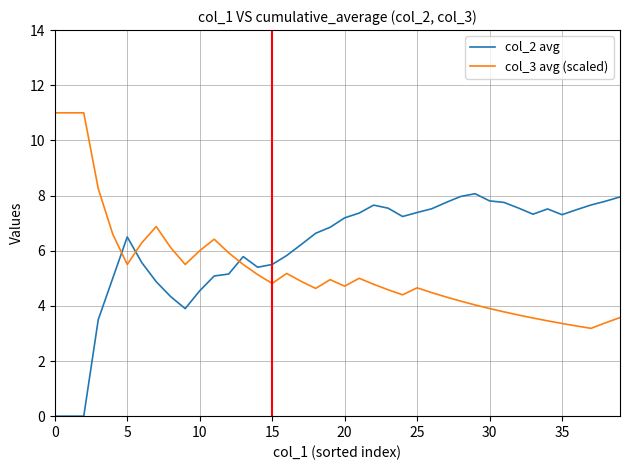

What is the difference between the maximum and minimum values in the col_2 avg series?

8.1